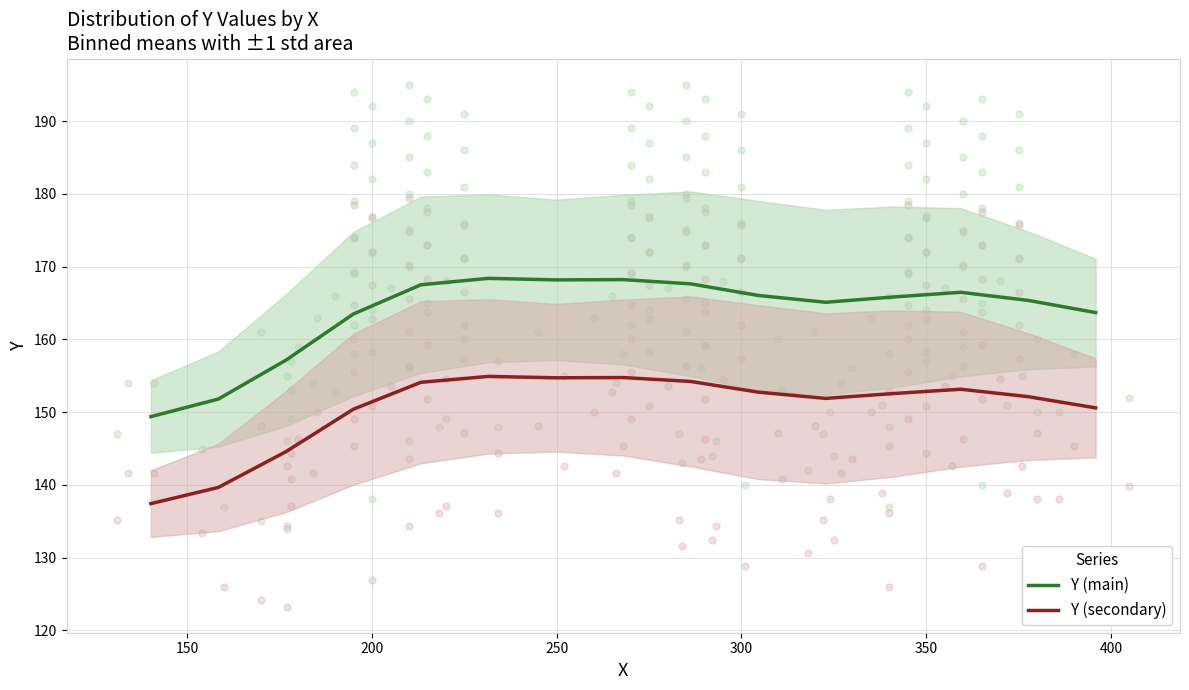

Which series reaches the minimum Y coordinate?

Y (secondary)